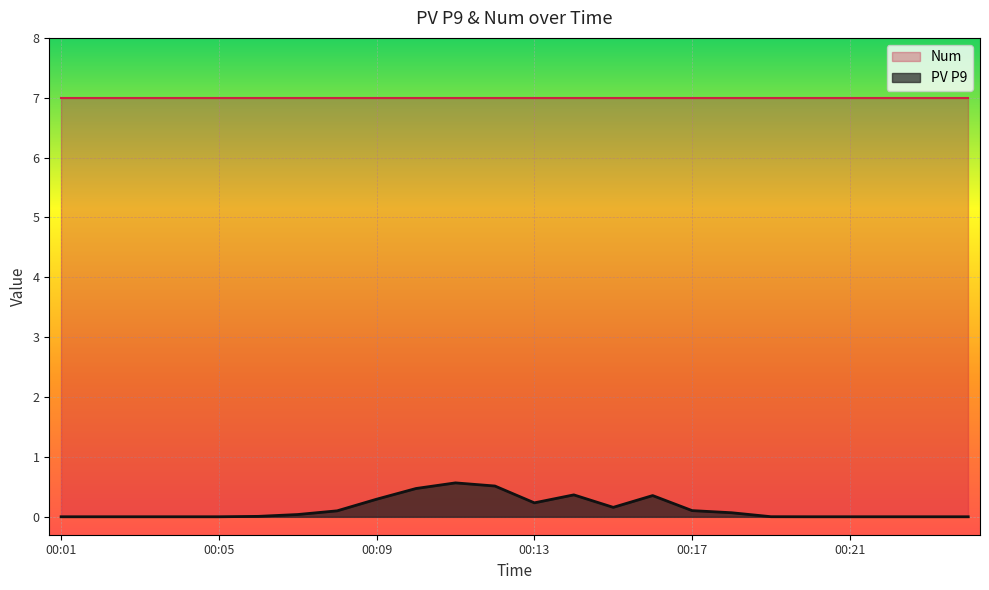

Between 00:19 and 00:01, which is larger?

00:19